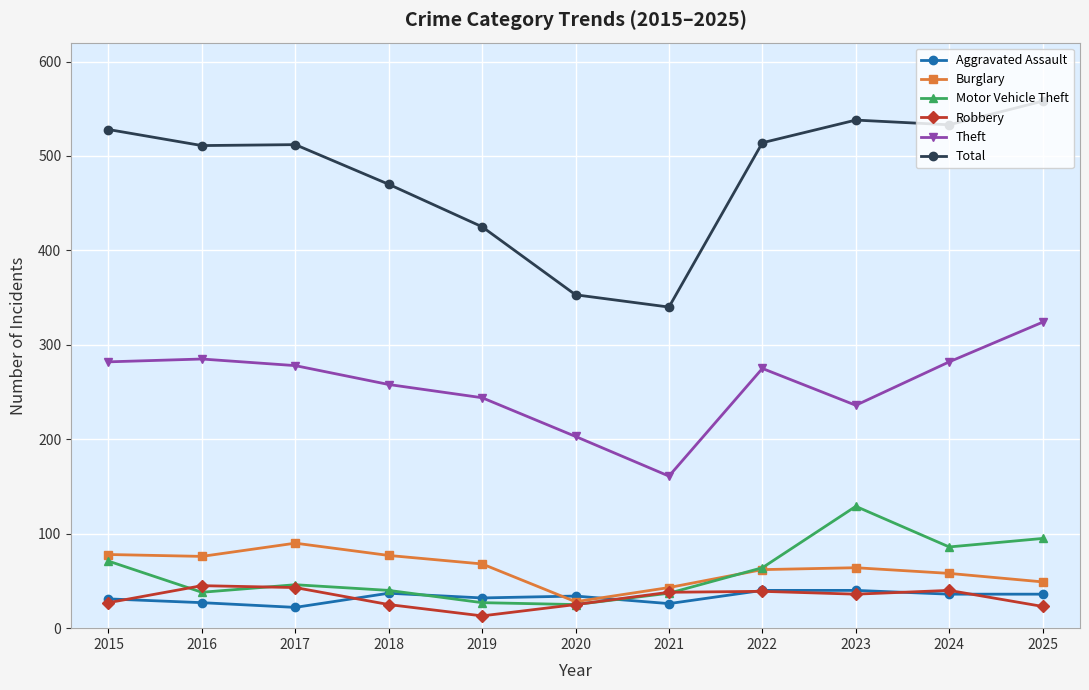

Is it true that Motor Vehicle Theft equals 129 at 2023?

True